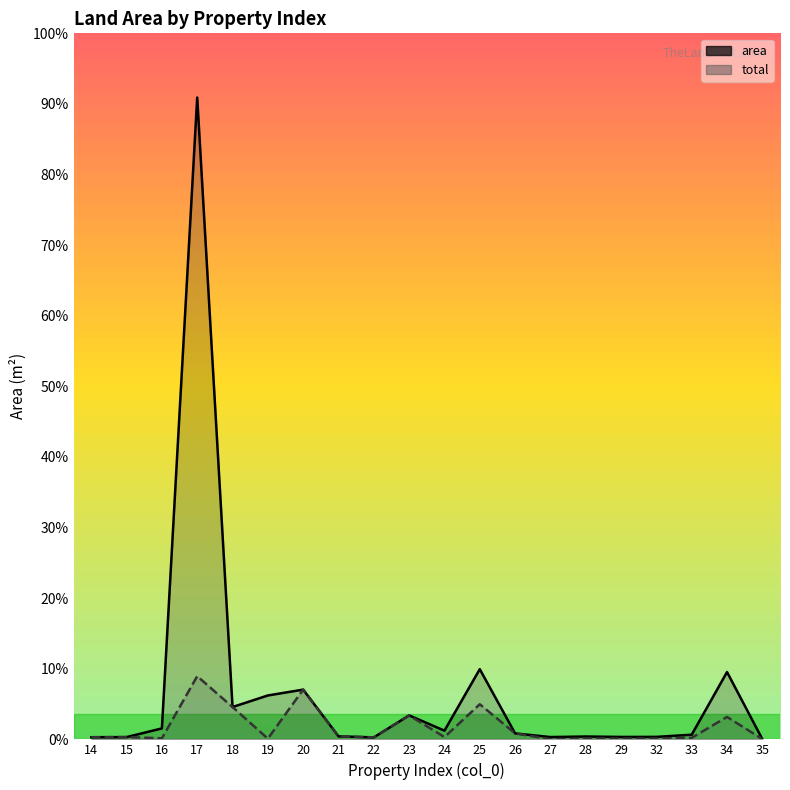

List the series in order of their peak value, highest first.

area, total